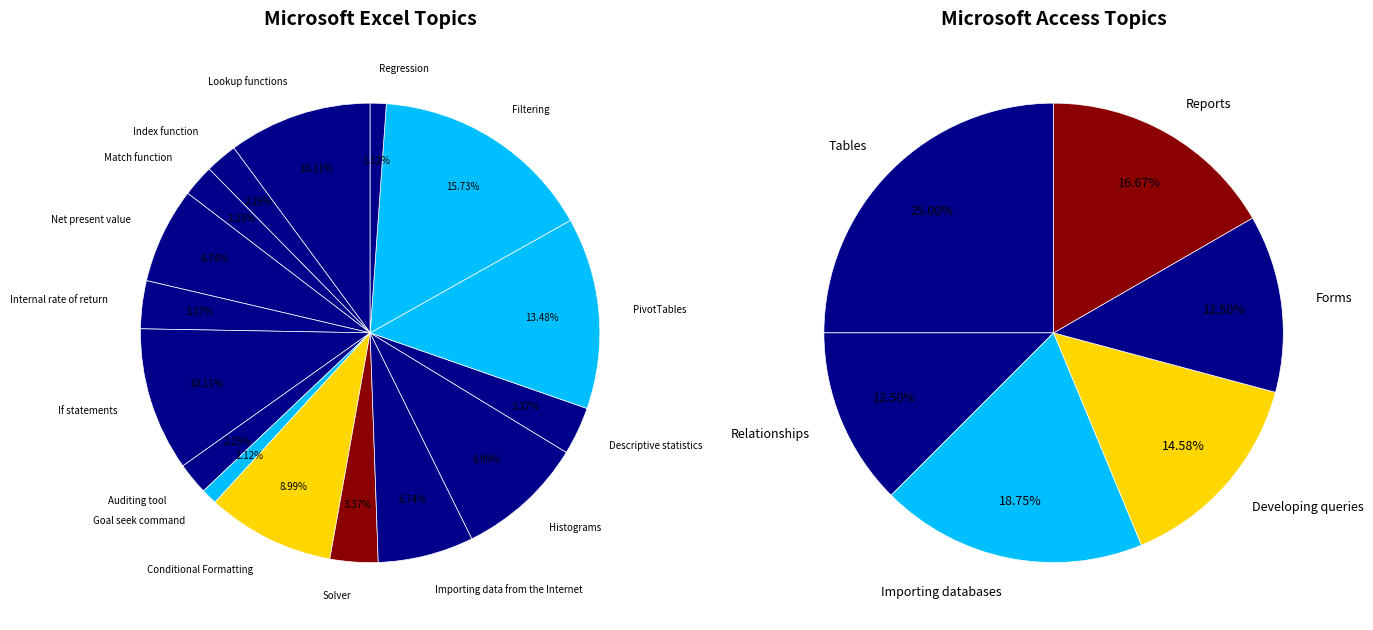

Does Histograms represent more than half of the total?

No